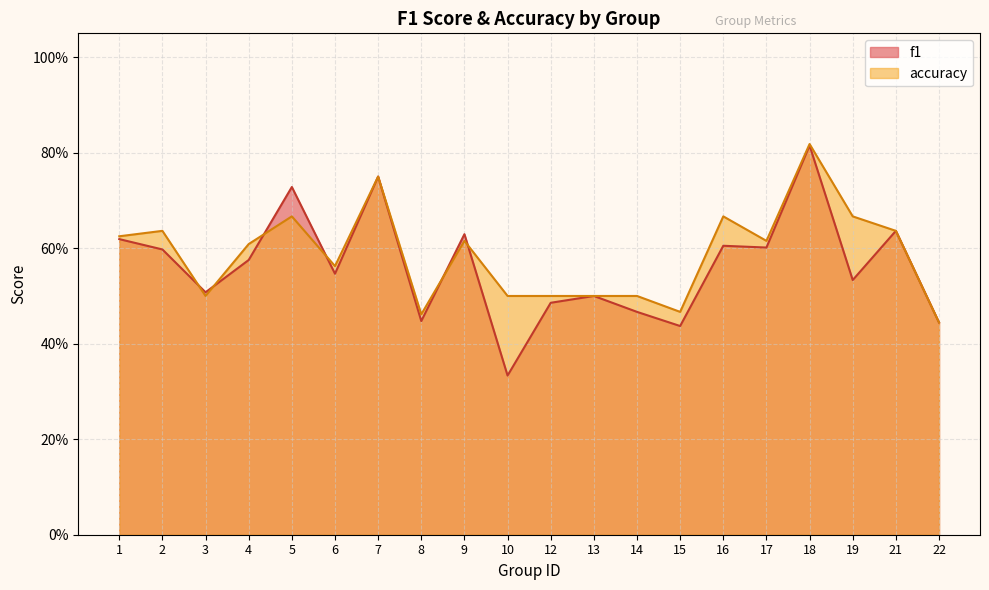

Which series has the largest total across all categories?

accuracy